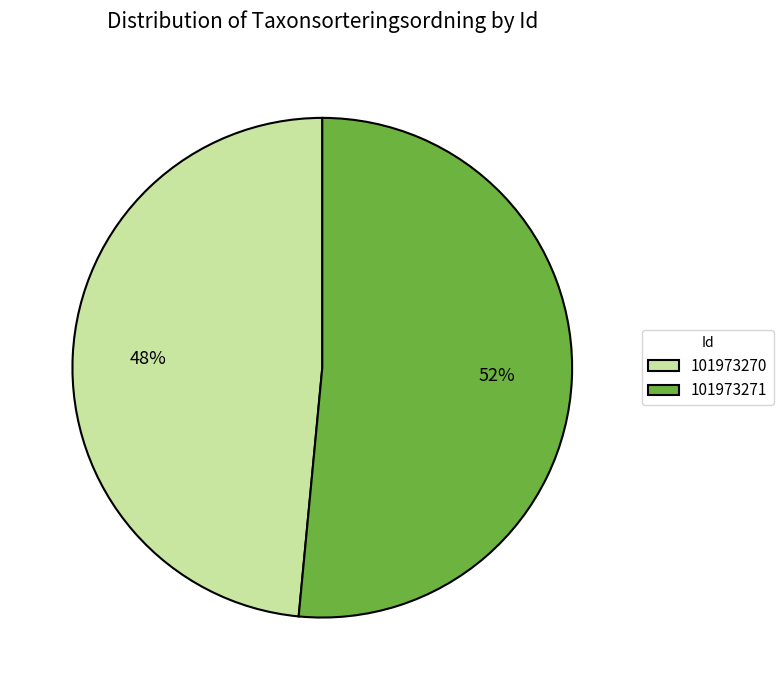

To the nearest percent, what is the combined percentage of 101973271 and 101973270?

100%